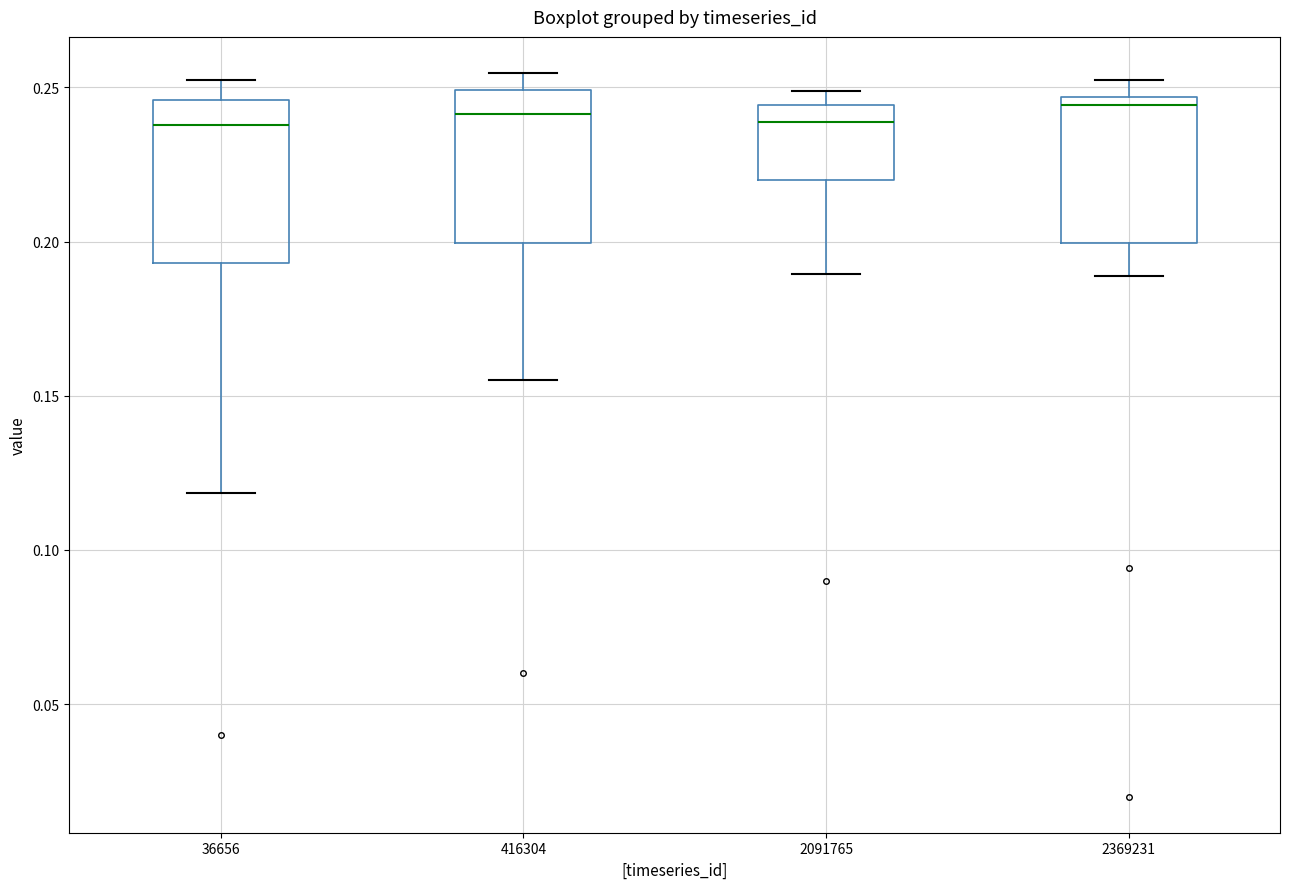

Reading left to right, transcribe this box plot: for each box, give where its median line is, the range the box spans, and where its two whiskers end, as read against the y-axis. The values are not printed on the chart, so give them approximately, as read against the axis.

36656: median 0.240, box 0.195 to 0.245, whiskers 0.120 to 0.250
416304: median 0.240, box 0.200 to 0.250, whiskers 0.155 to 0.255
2091765: median 0.240, box 0.220 to 0.245, whiskers 0.190 to 0.250
2369231: median 0.245 (just below the box's upper edge), box 0.200 to 0.245, whiskers 0.190 to 0.250